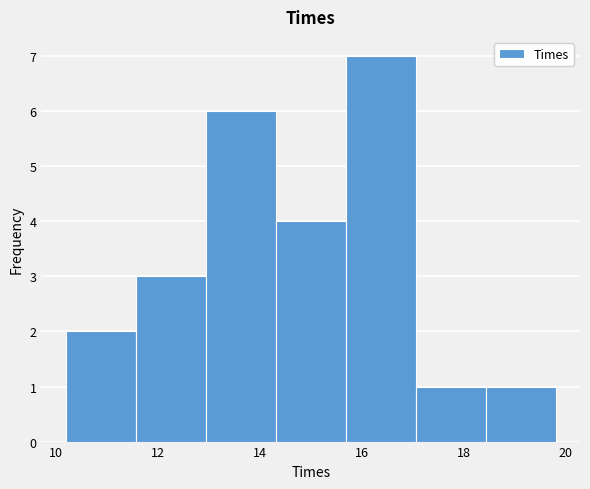

Reading left to right, transcribe this chart: for each bar, give the range it covers on the x-axis and its height. Neither the bar edges nor the heights are printed on the chart, so give them approximately, as read against the axes.

10.2 to 11.6: 2
11.6 to 13.0: 3
13.0 to 14.4: 6
14.4 to 15.6: 4
15.6 to 17.0: 7
17.0 to 18.4: 1
18.4 to 19.8: 1